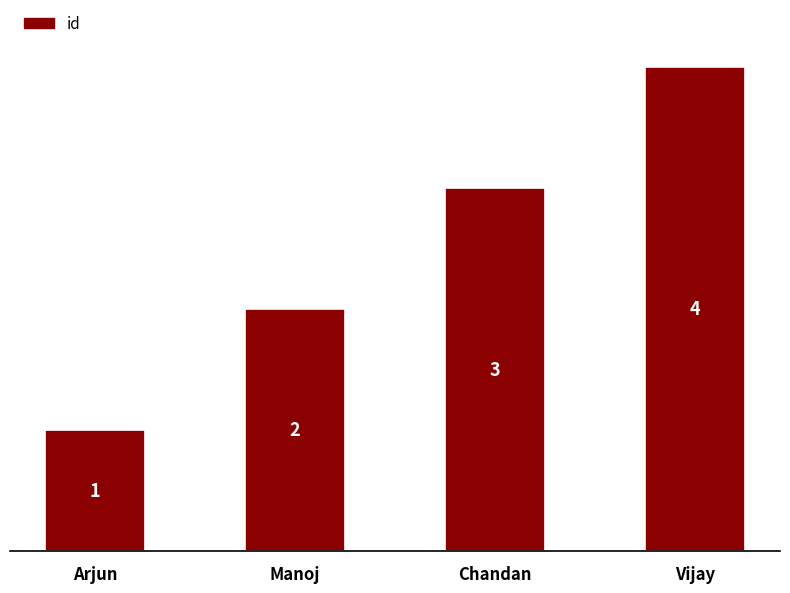

What is the maximum value shown in the chart?

4